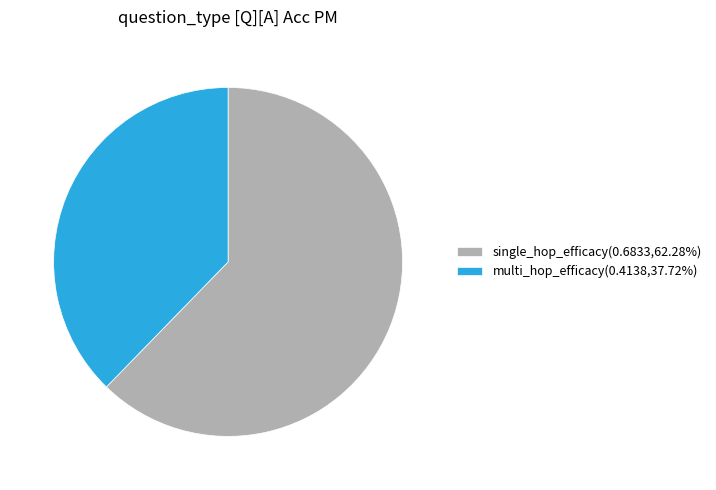

Which slice is the largest?

single_hop_efficacy